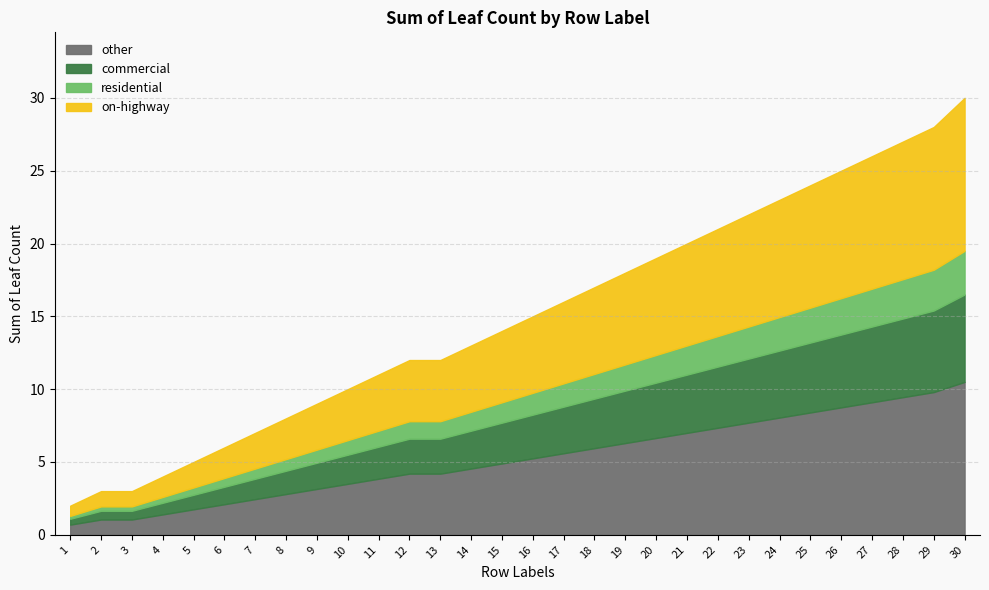

What is the value of the 13th point from the left?

12